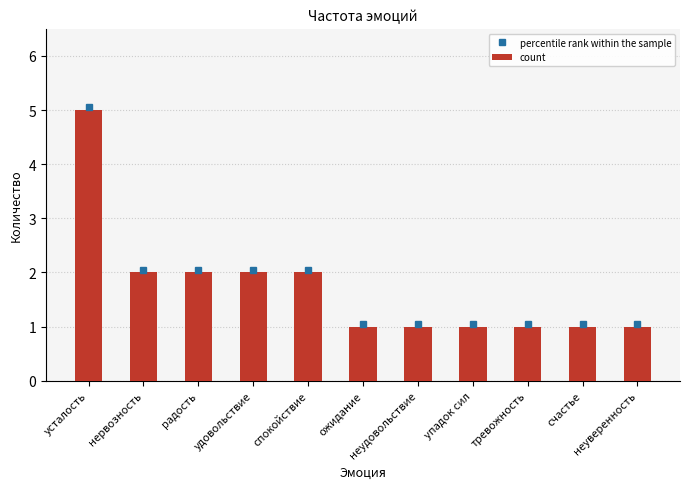

At which category does the chart reach its peak across all series?

усталость